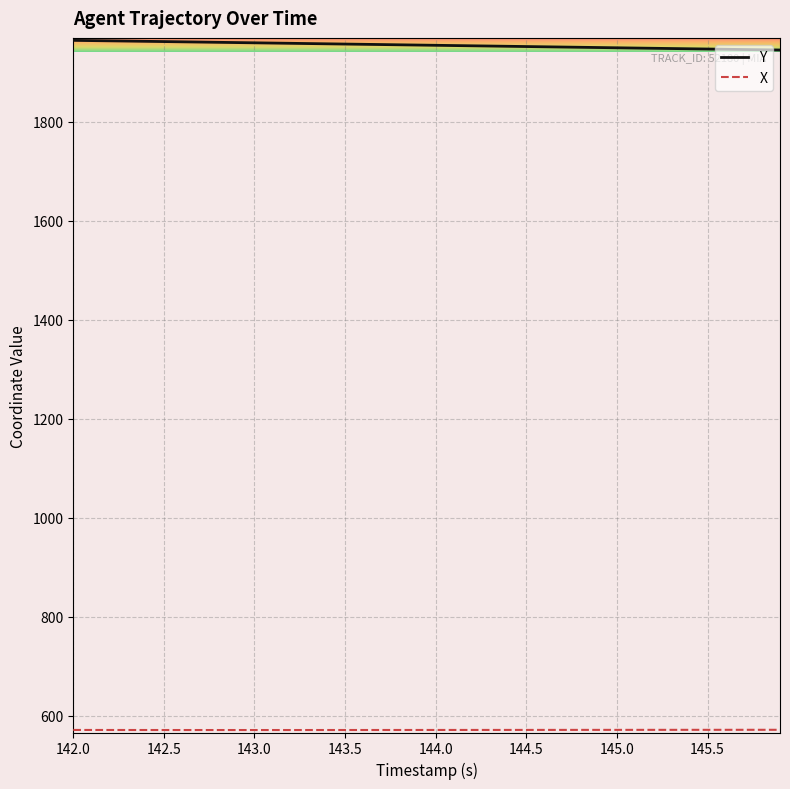

What is the minimum value shown in the chart?

571.6